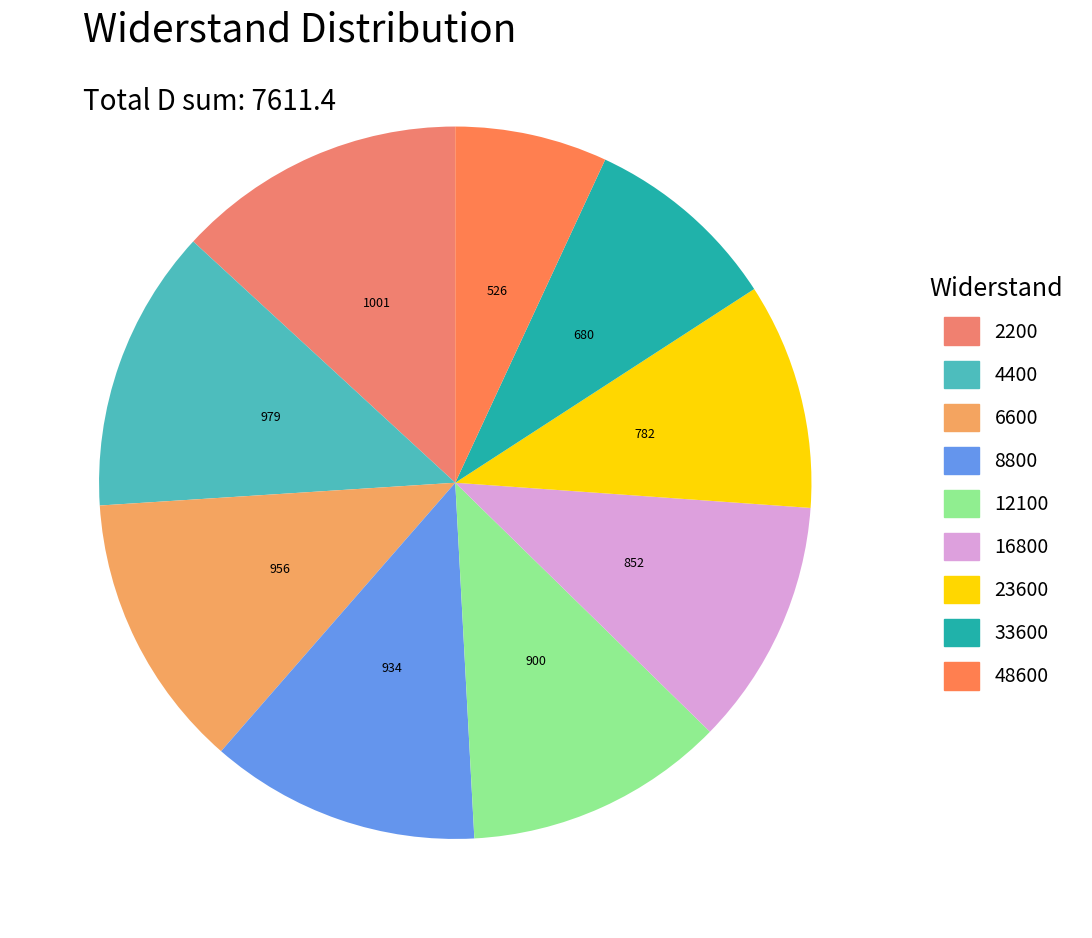

True or false: 4400 accounts for 13% of the total.

True